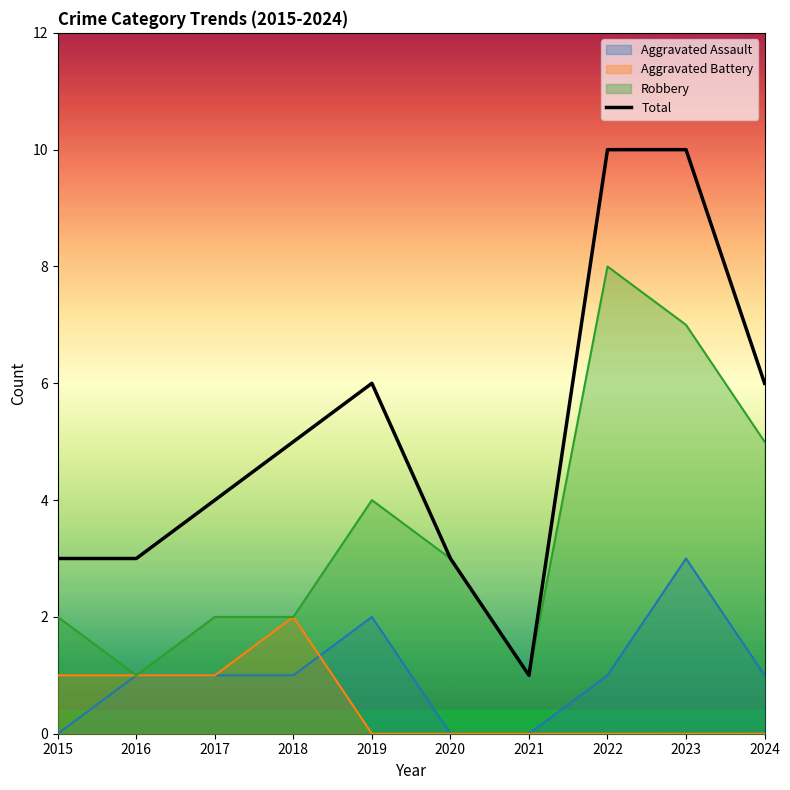

Reading left to right, list all the values displayed in this chart.

3	3	4	5	6	3	1	10	10	6